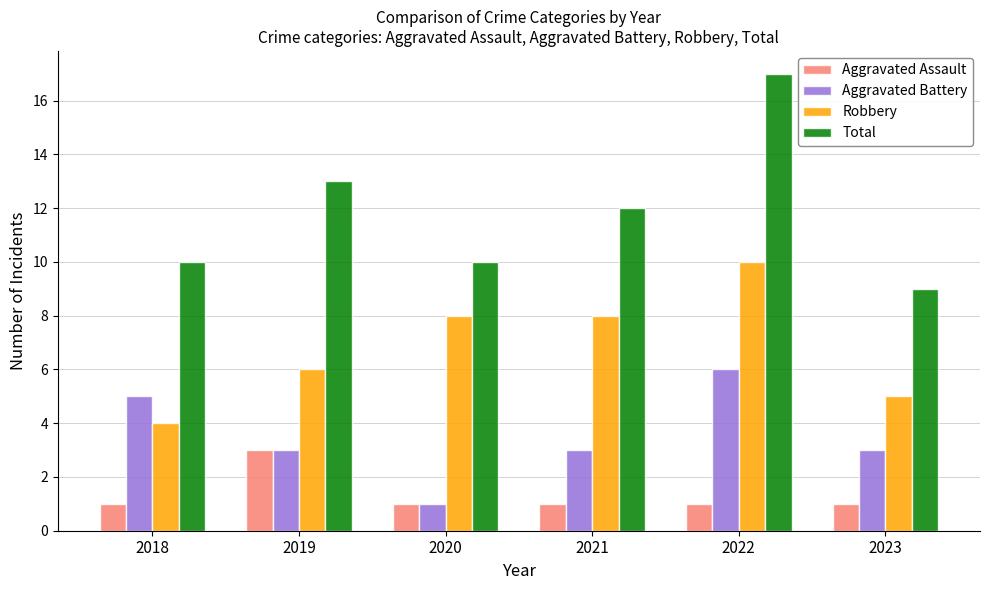

What is the lowest value of the Total series?

9